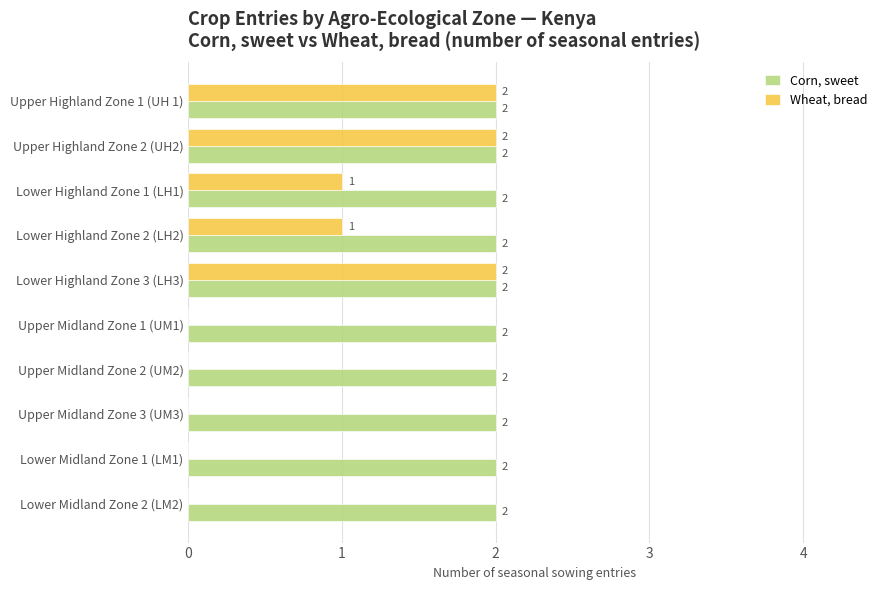

What is the sum of the Wheat, bread values at Upper Highland Zone 1 (UH 1) and Lower Highland Zone 2 (LH2)?

3